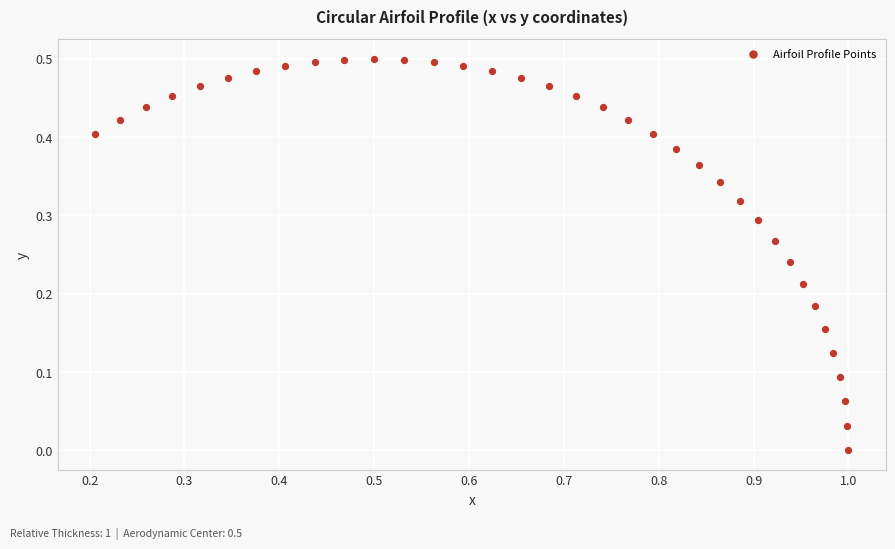

What is the range of X values (max minus min)?

0.8